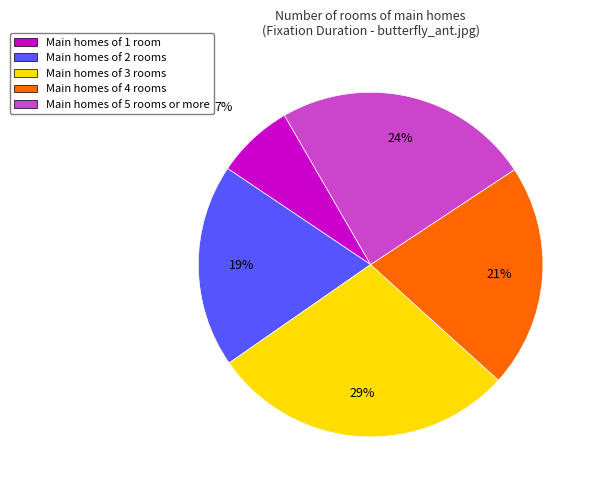

Does any single category account for the majority?

No